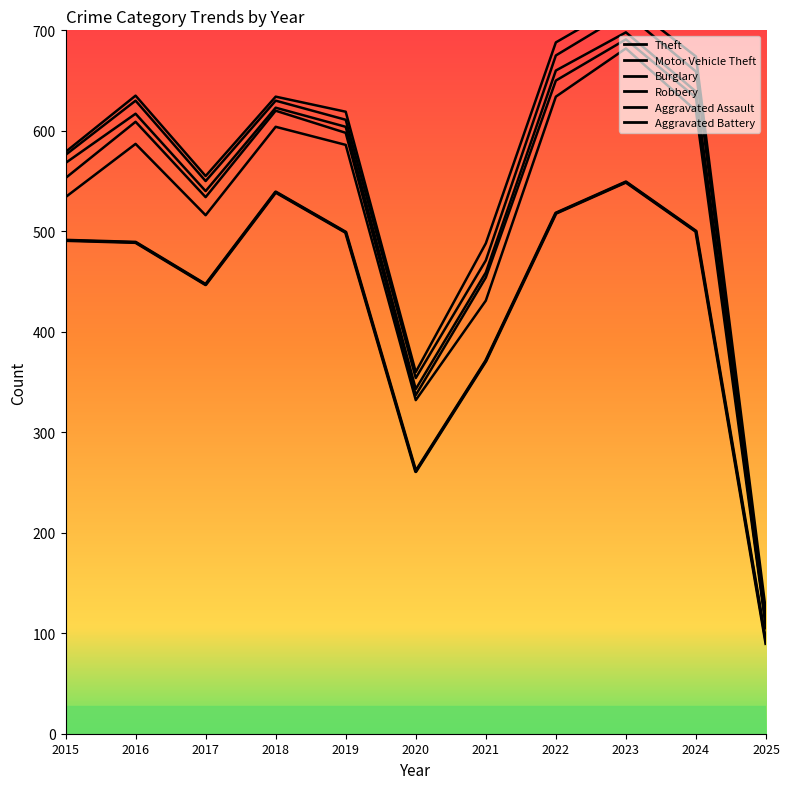

Reading left to right, extract all data points from this chart.

2015=491	2016=489	2017=447	2018=539	2019=499	2020=261	2021=371	2022=518	2023=549	2024=500	2025=90